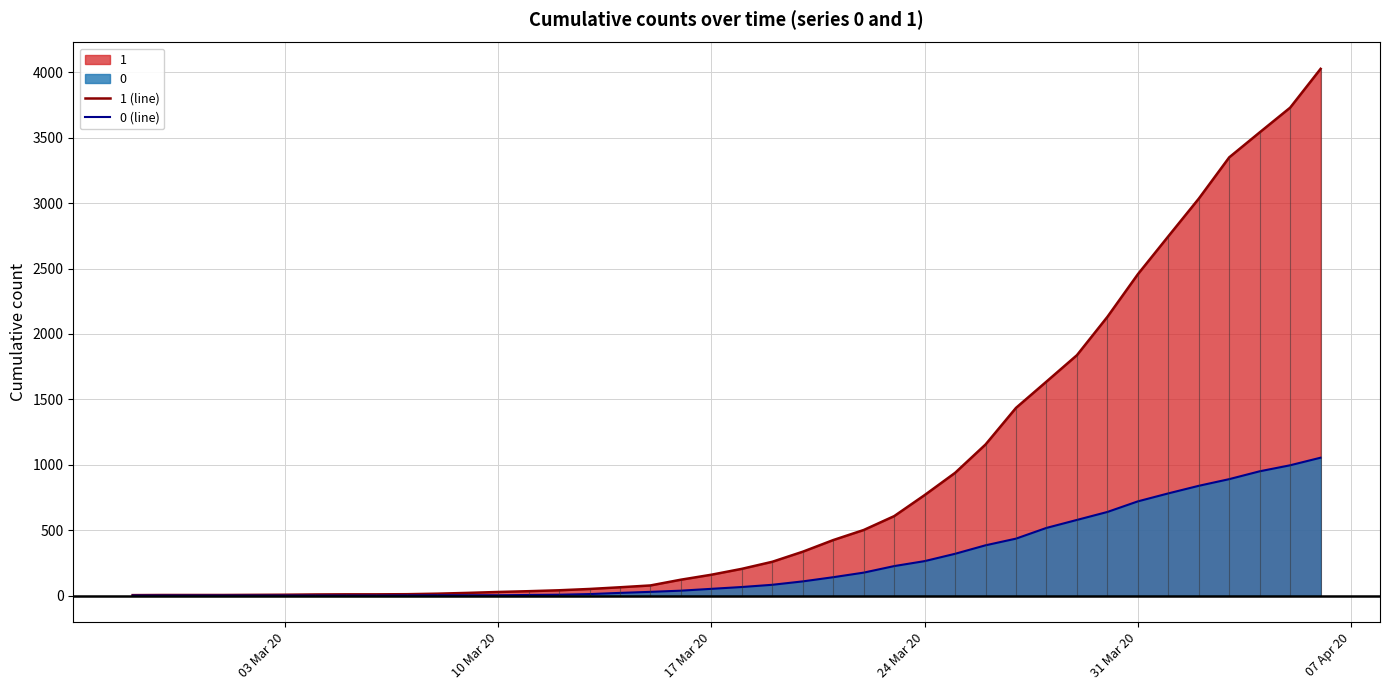

Rank the series by their average value, from highest to lowest.

1 (line), 0 (line)